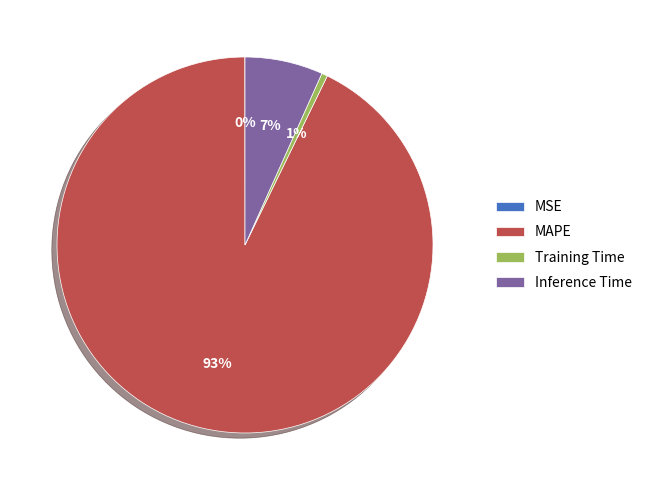

Which slice represents more than half of the pie?

MAPE